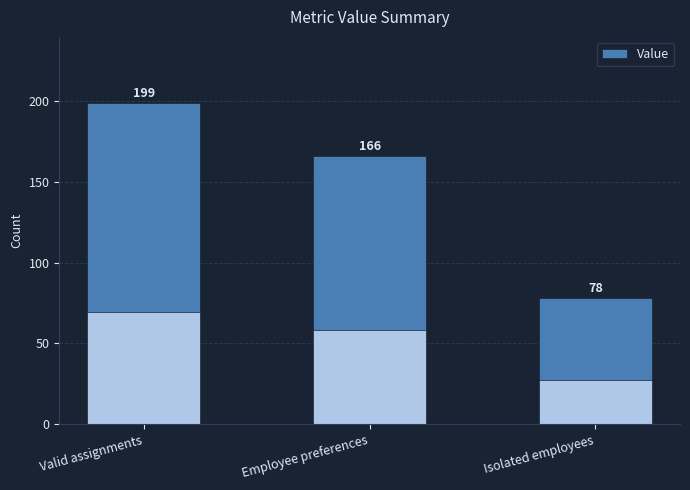

How many bars are there in total?

3